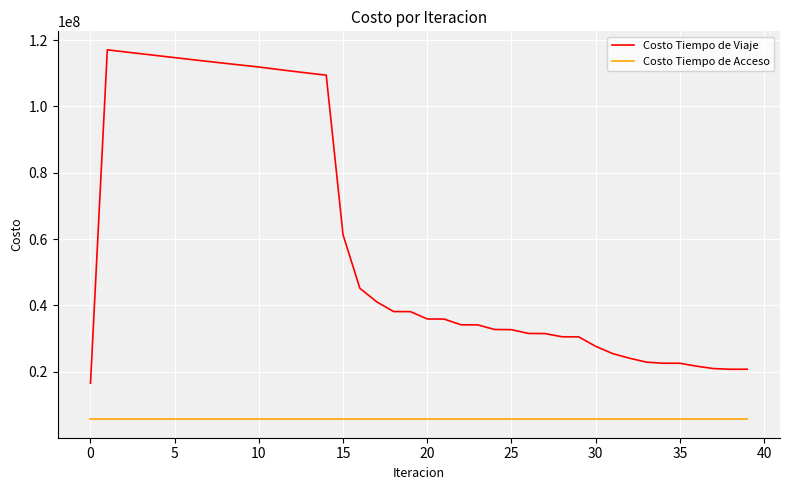

True or false: Costo Tiempo de Acceso and Costo Tiempo de Viaje cross at least once.

False